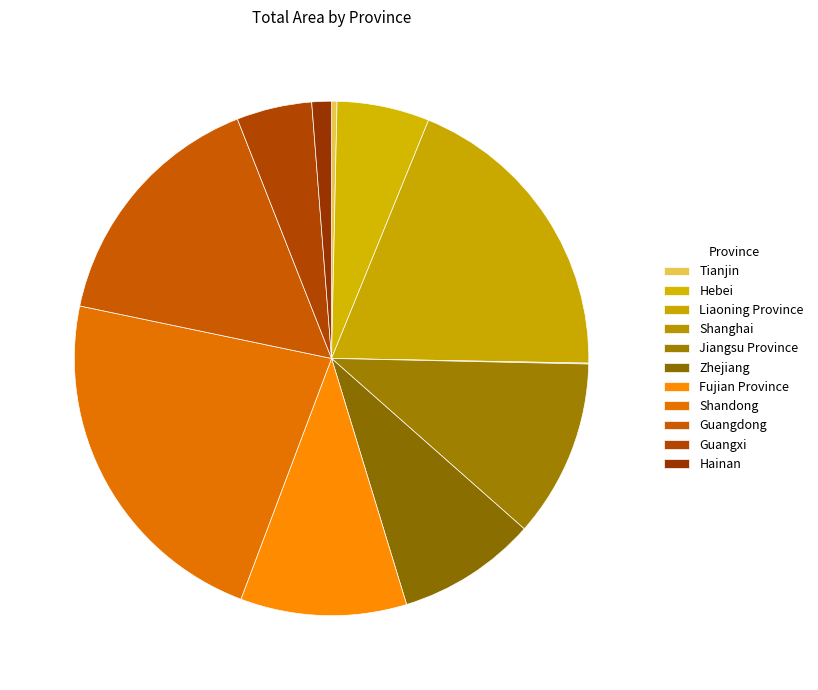

How much of the chart is everything except Jiangsu Province?

88.8%